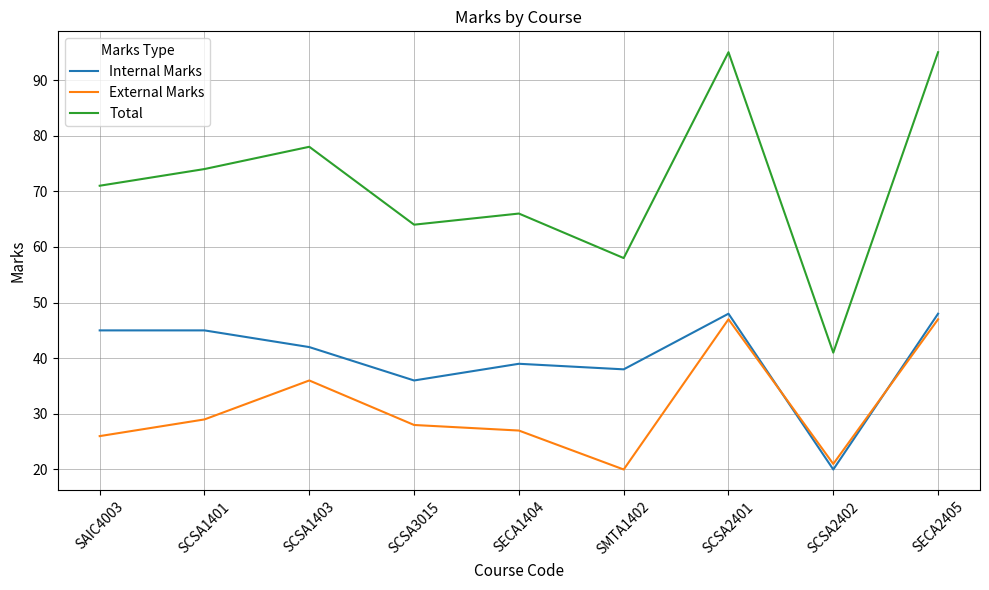

What position from the right is SECA1404?

5